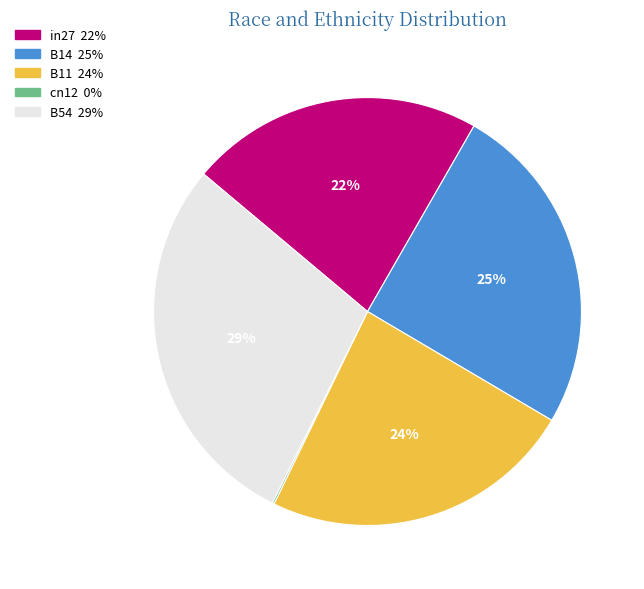

Is it true that B54 is 29% of the pie?

True